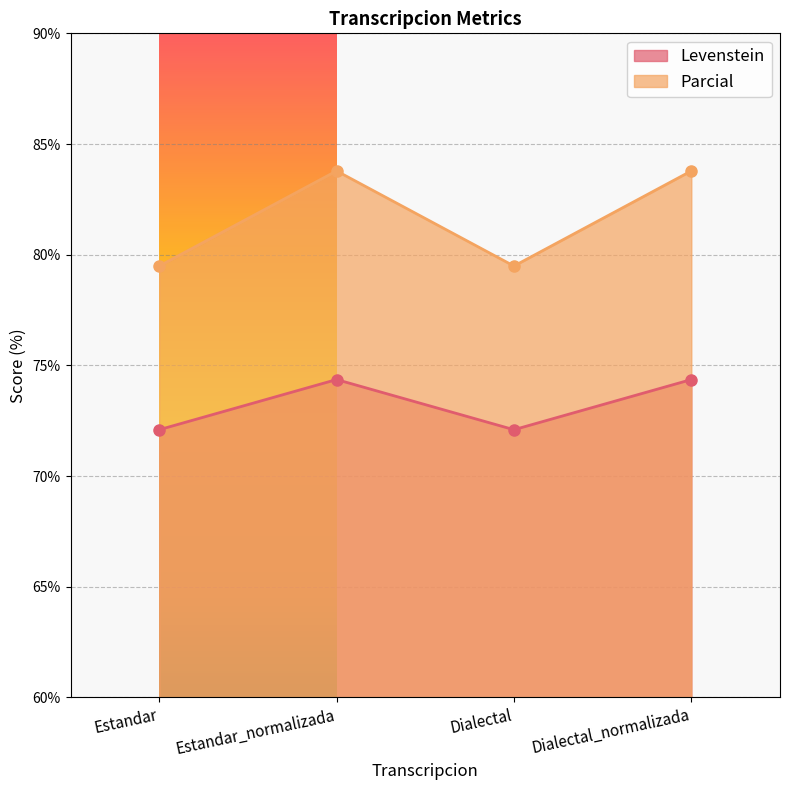

True or false: Levenstein has more than 1 points higher than both neighbors.

False